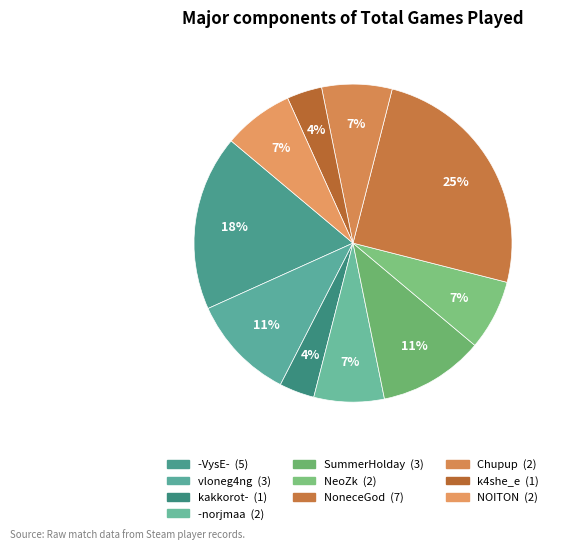

To the nearest percent, what is the difference between the largest and smallest slice percentages?

21%